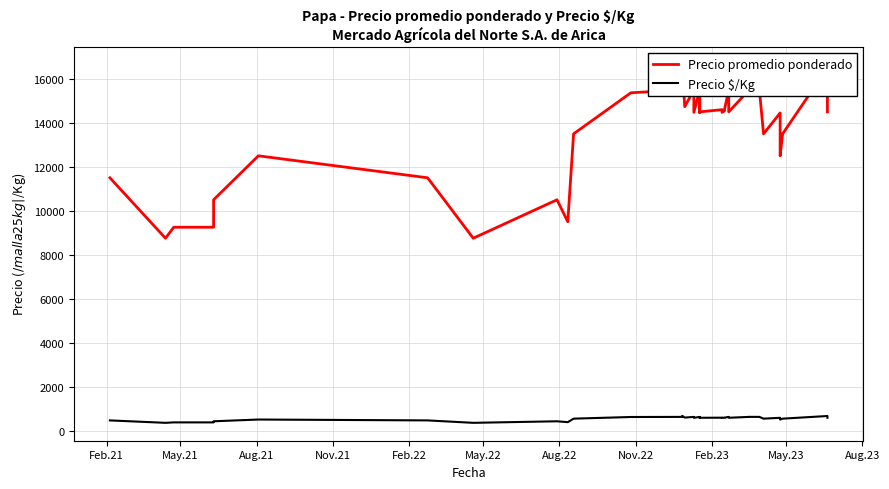

Which series has the largest range (max minus min)?

Precio promedio ponderado